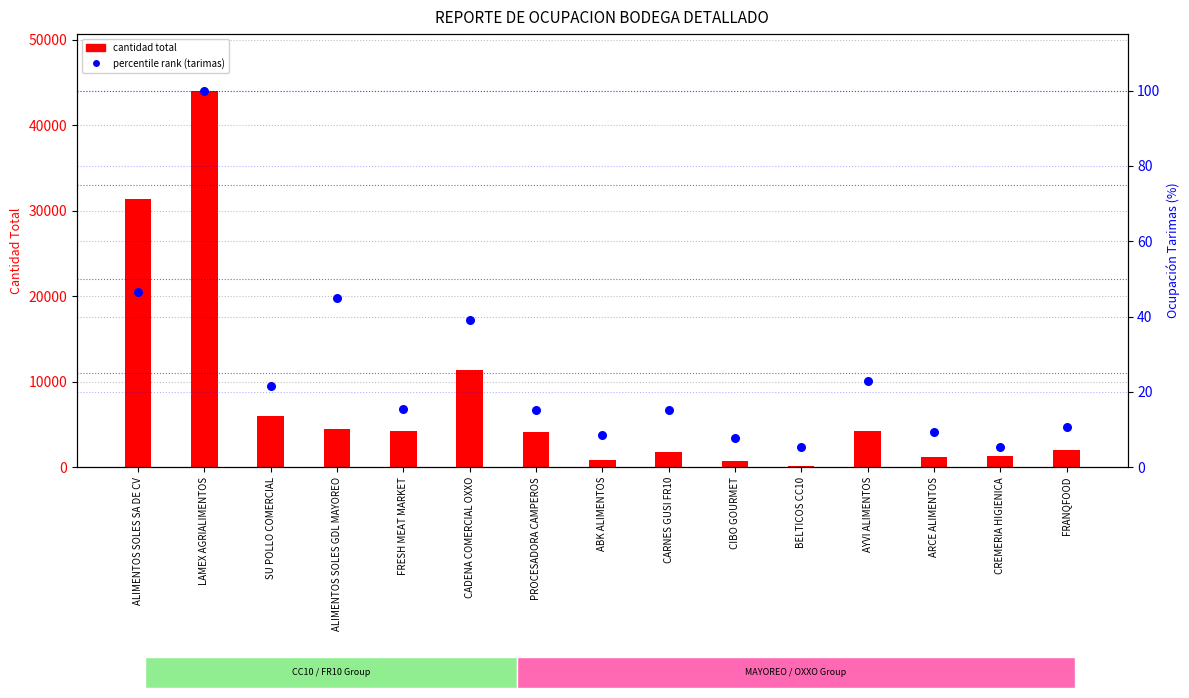

Which series contains the highest Y value?

cantidad total